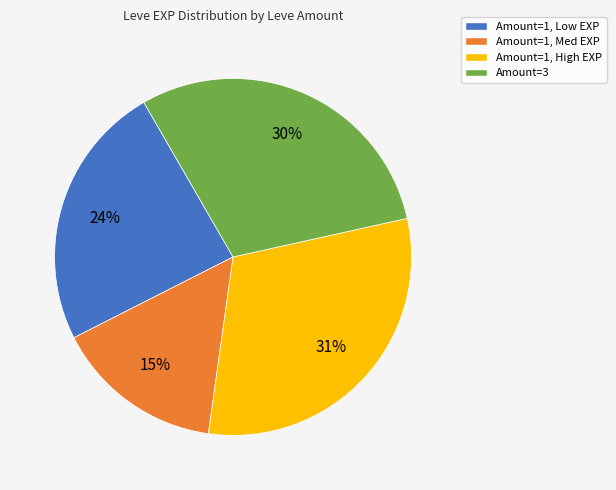

Is there a majority slice in this chart?

No